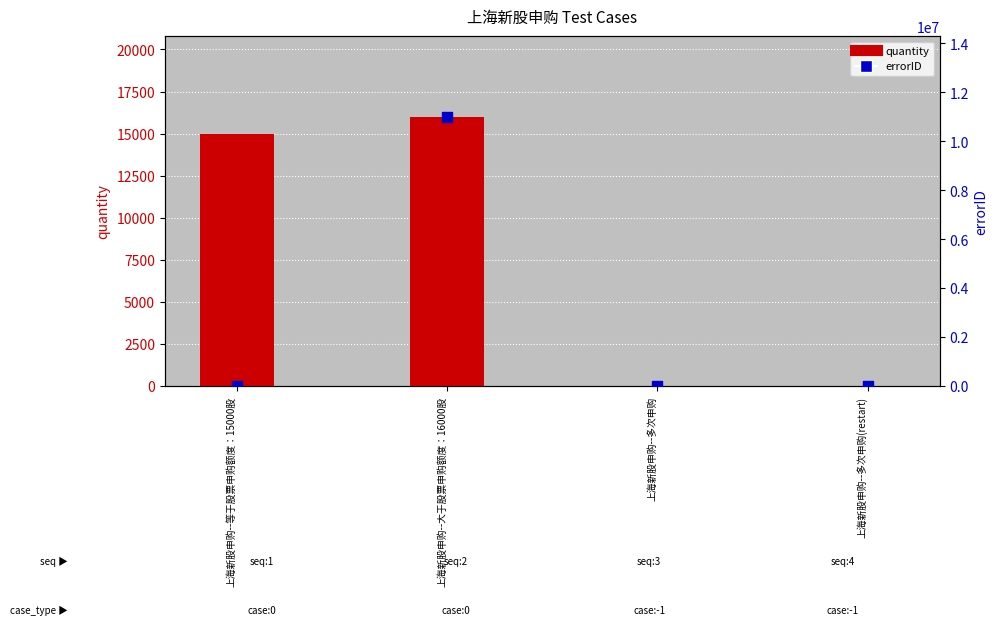

At how many categories does at least one series exceed 1777396?

1